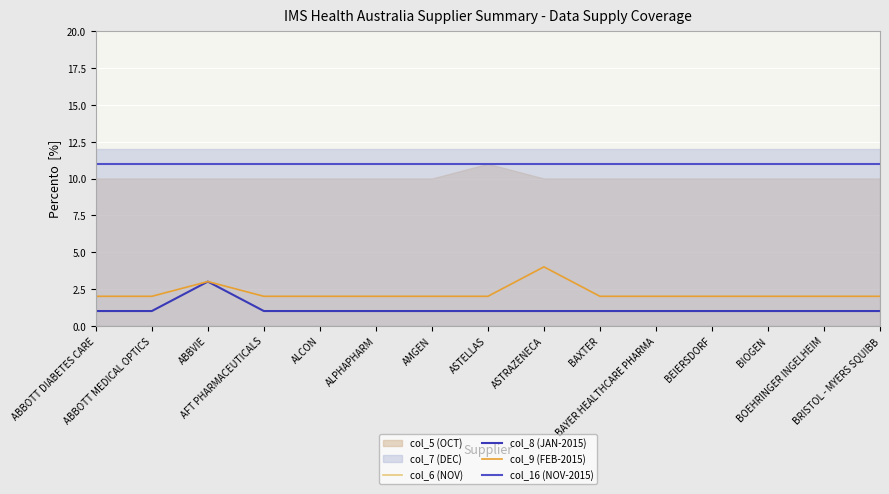

How many values in the col_8 (JAN-2015) series exceed 1?

1